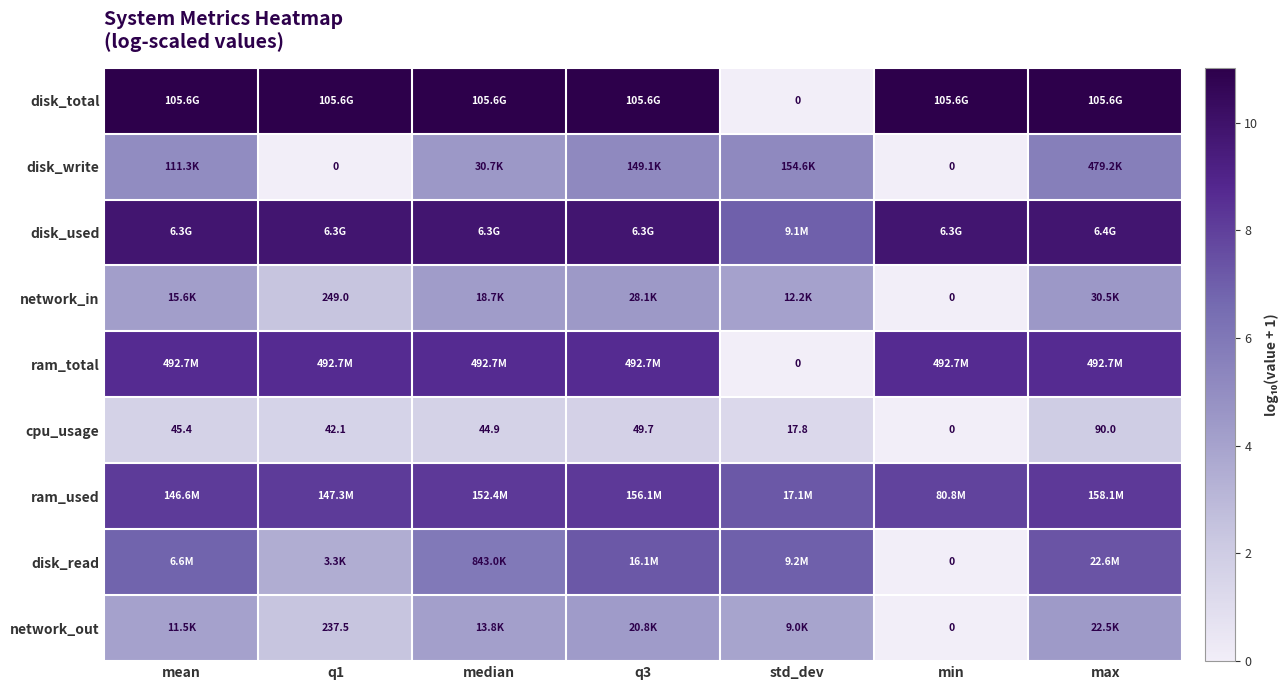

At which label does cpu_usage reach its minimum?

min